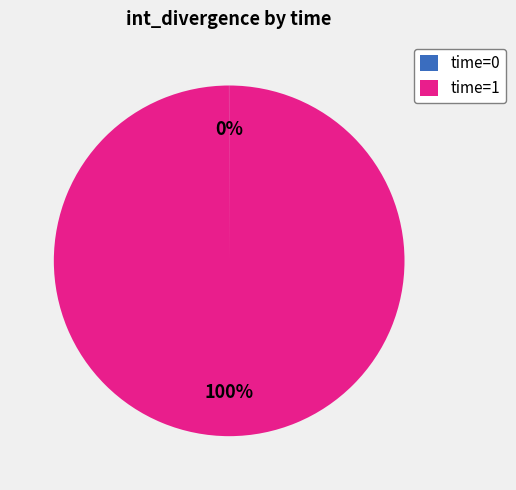

True or false: time=1 accounts for 87% of the total.

False